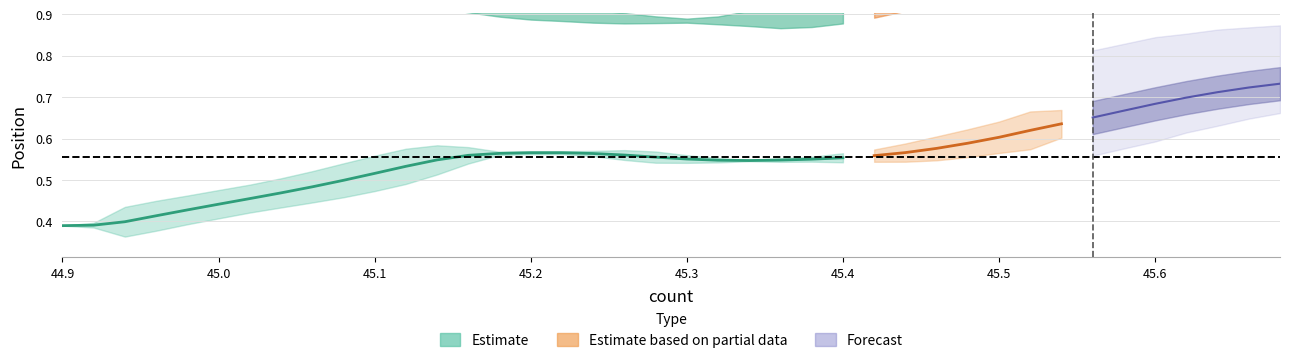

What is the smallest value displayed?

0.4